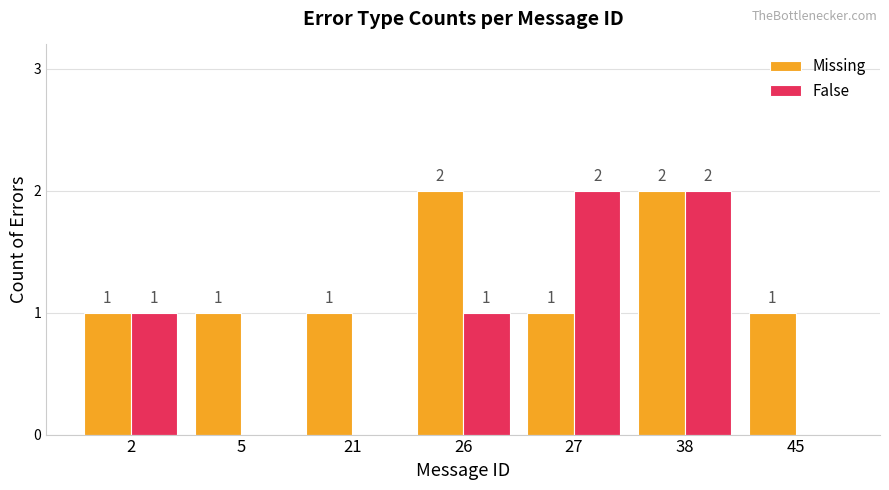

How many False values are between 0 and 2?

7